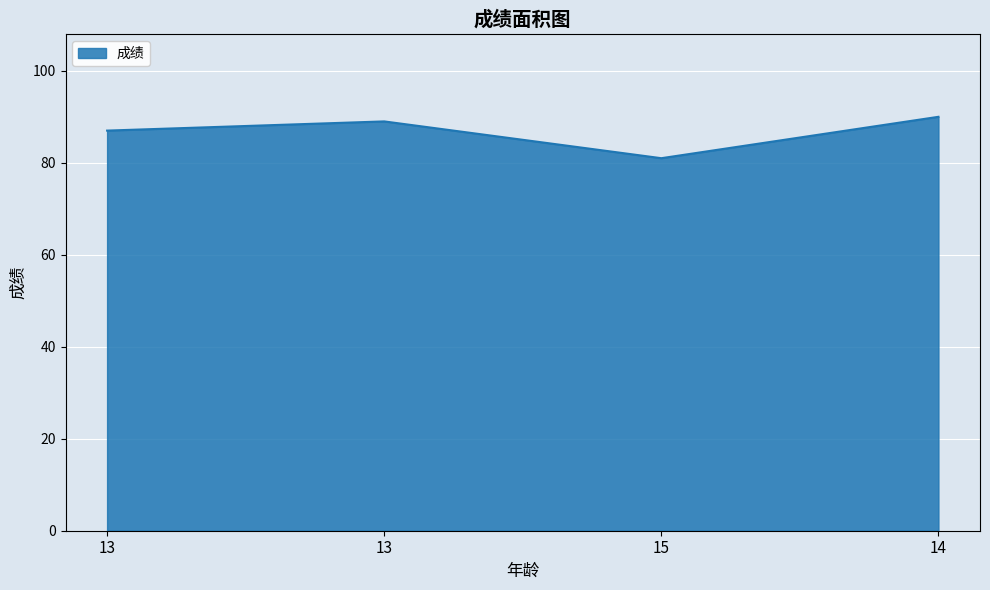

How many distinct data groups are displayed?

1